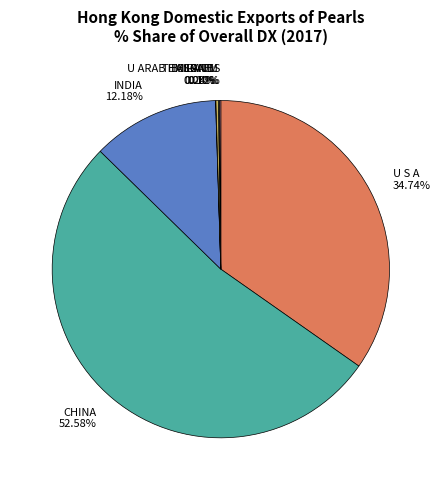

Which slice is the largest?

CHINA